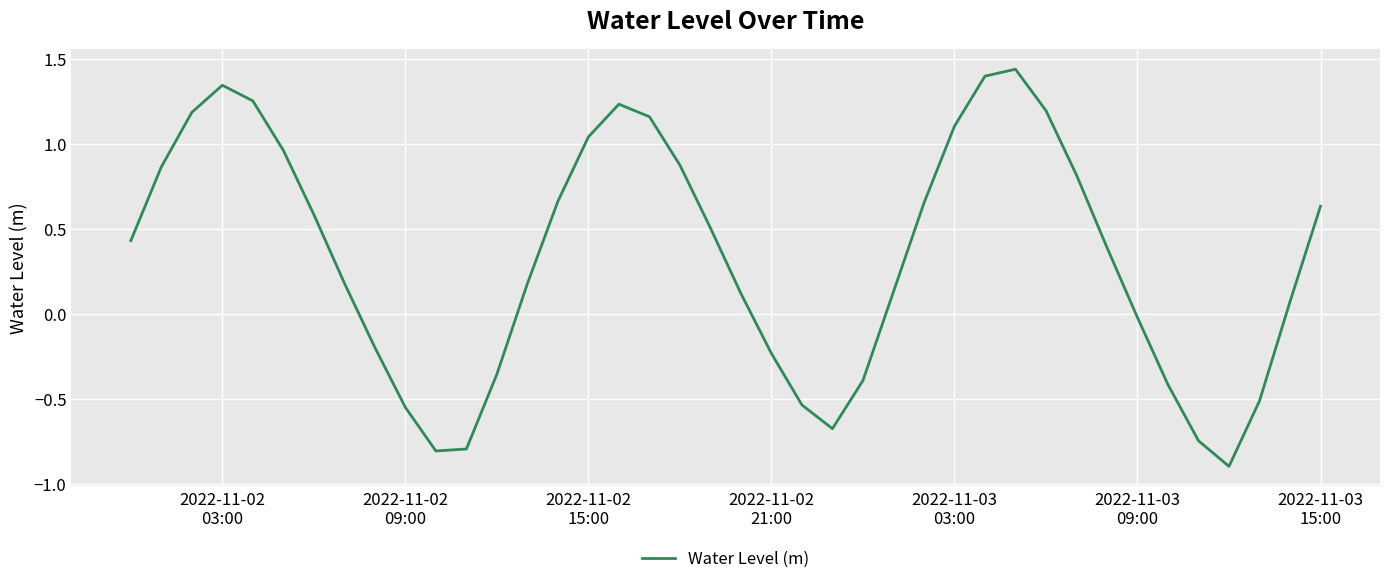

What is the smallest value displayed?

-0.9